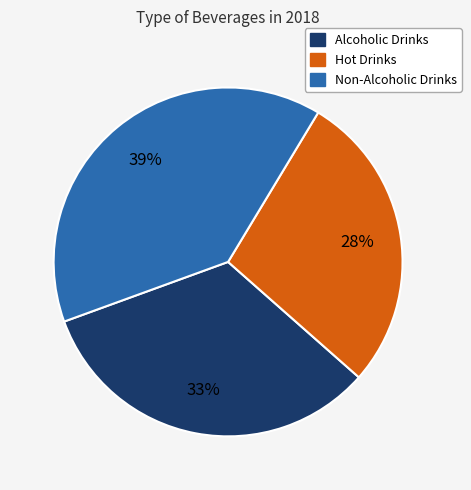

Does any single category account for the majority?

No